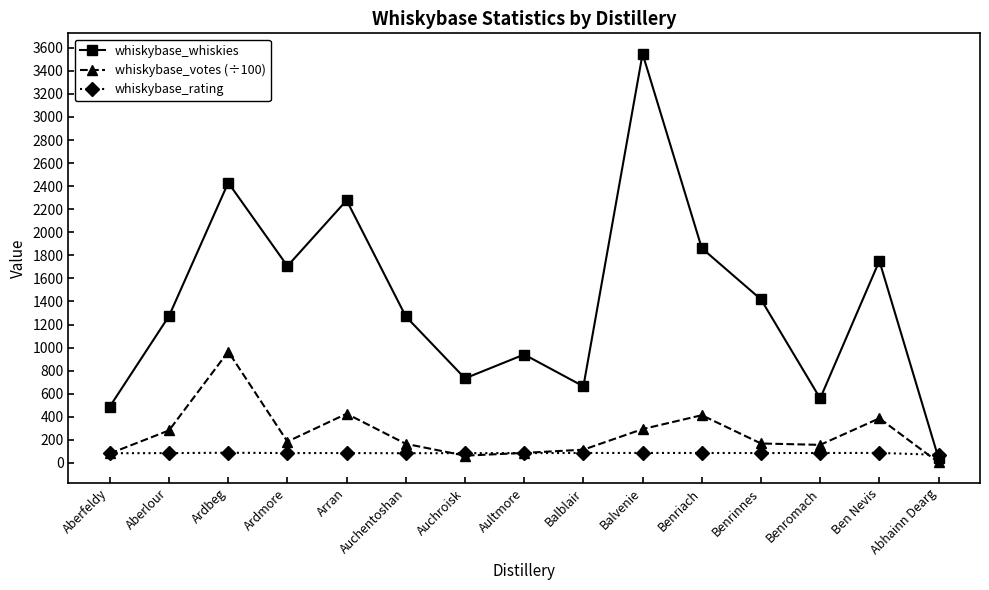

What is the approximate value of whiskybase_rating at Balblair?

86.1